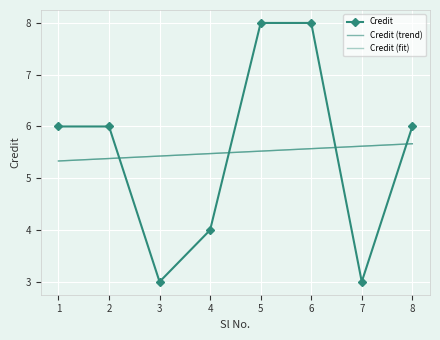

How many categories are shown in the chart?

8